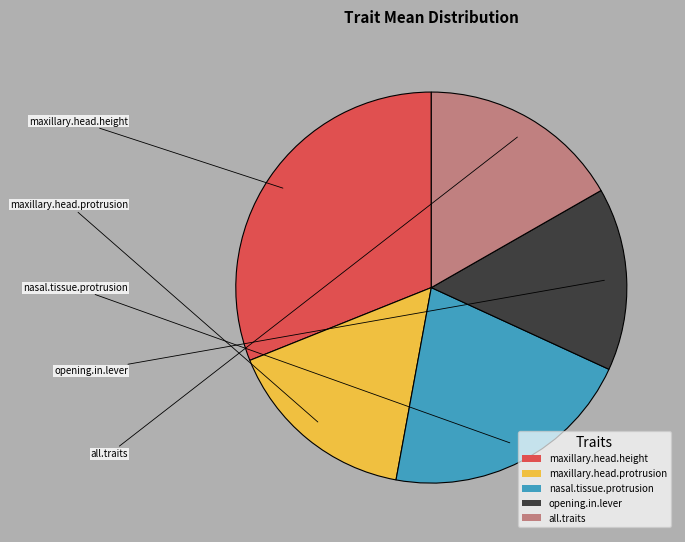

Is there a majority slice in this chart?

No